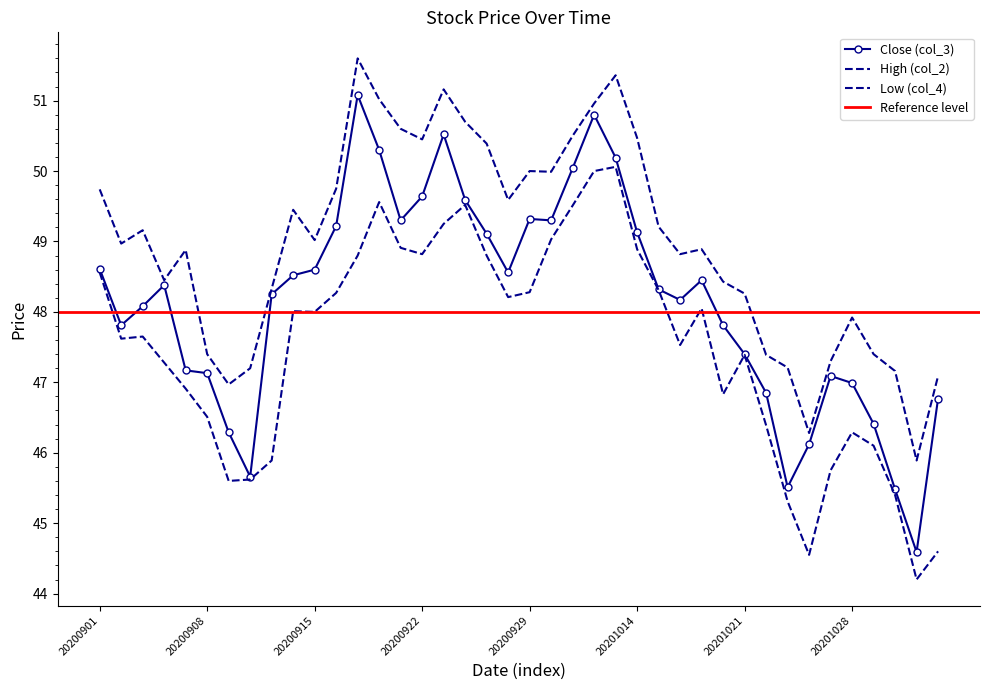

In Low (col_4), how many points are higher than both neighbors (excluding endpoints)?

8